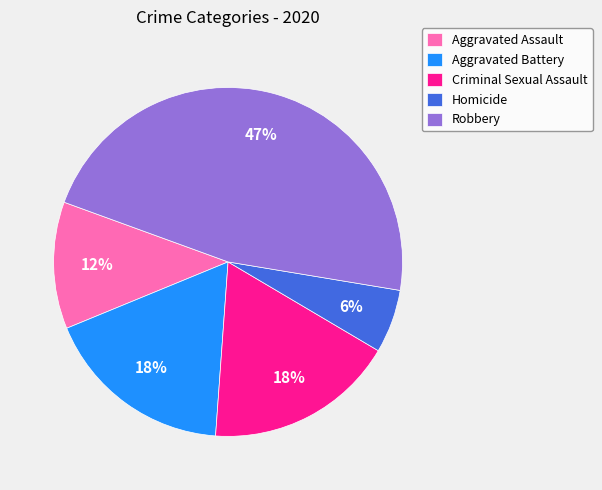

To the nearest percent, what percentage of the pie is Aggravated Assault?

12%